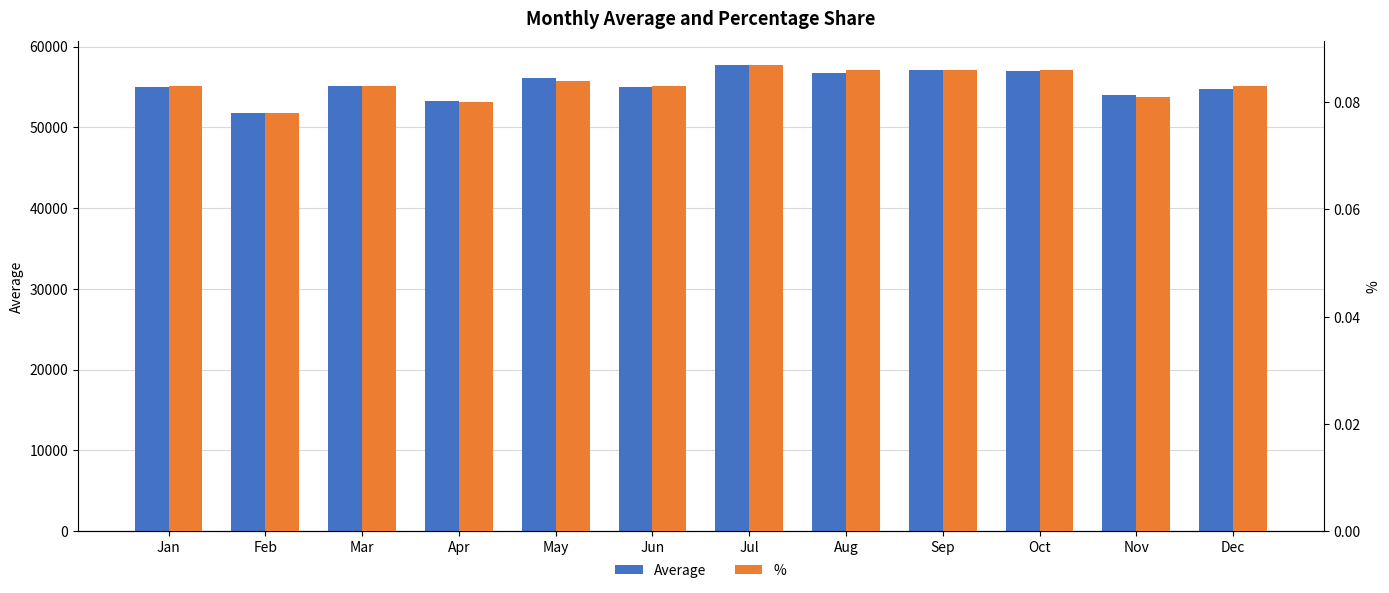

Which has a higher value, Apr or Jul?

Jul